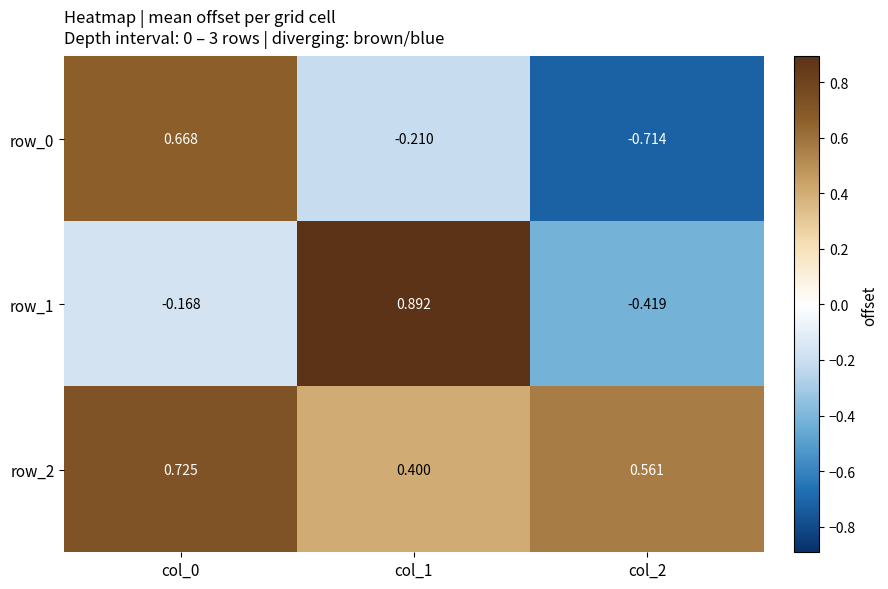

What is the difference between the highest and lowest values at col_1?

1.1